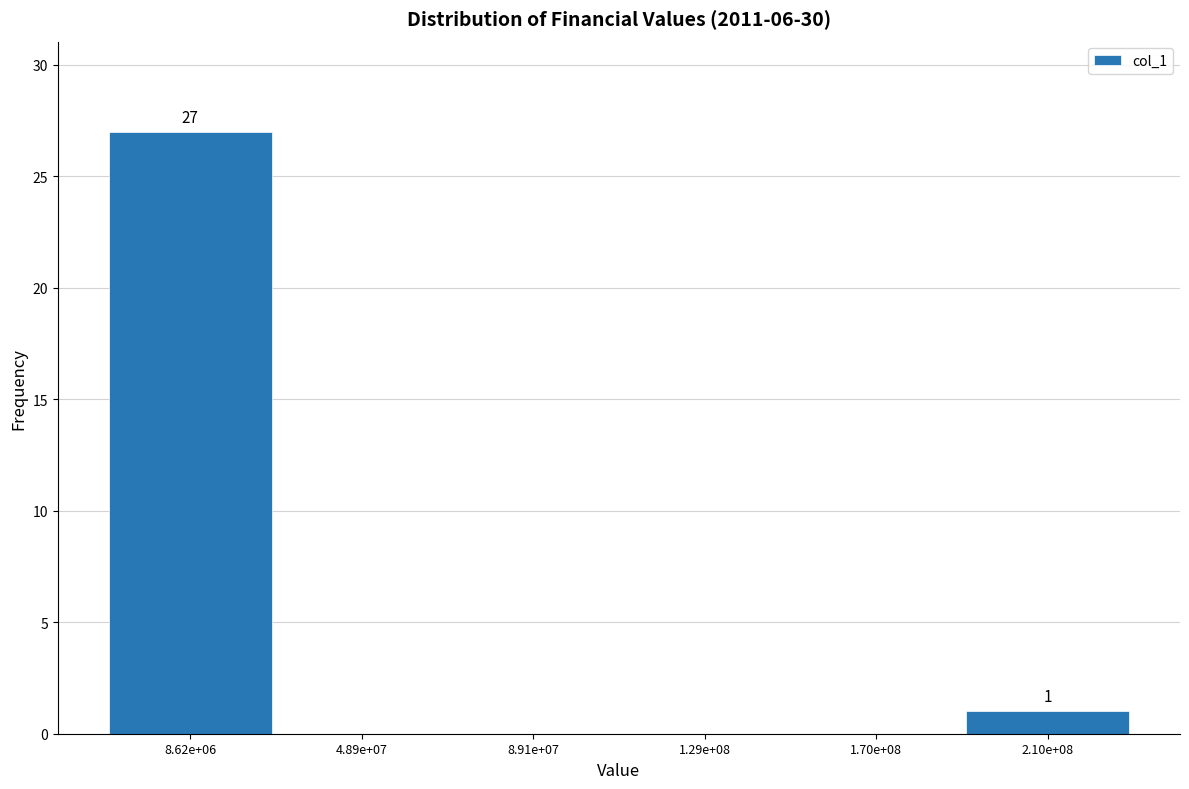

Reading left to right, what are all the values shown in this chart?

8.62e+06=27	4.89e+07=0	8.91e+07=0	1.29e+08=0	1.70e+08=0	2.10e+08=1